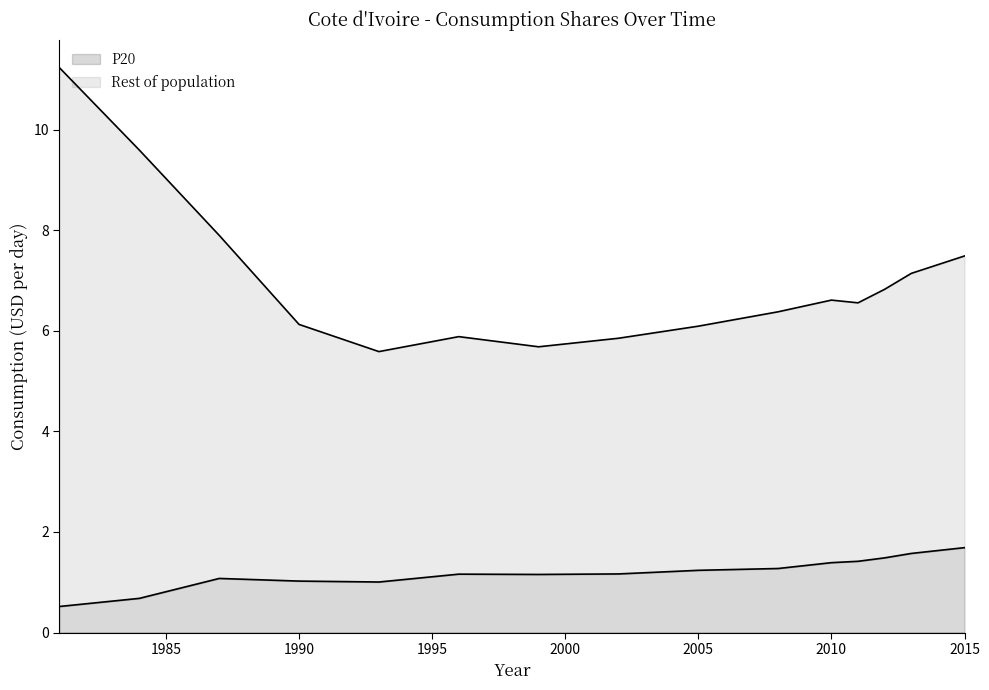

Does the chart have visible grid lines?

No